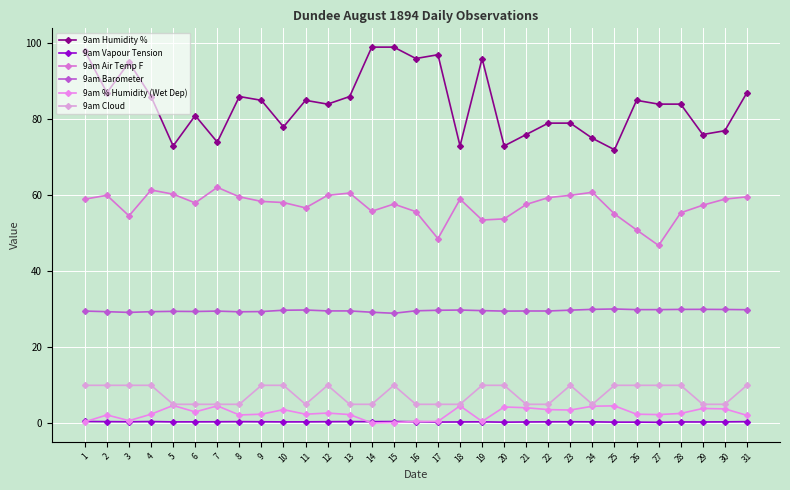

What is the value of the 9am Barometer point at the 9th from the left?

29.4